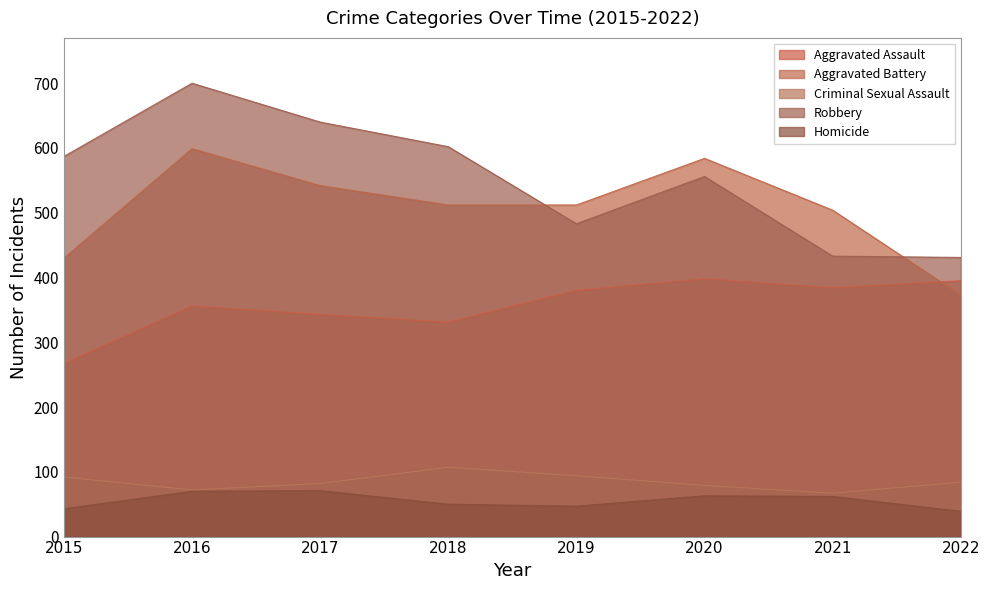

Which has a higher value, 2018 or 2015?

2018